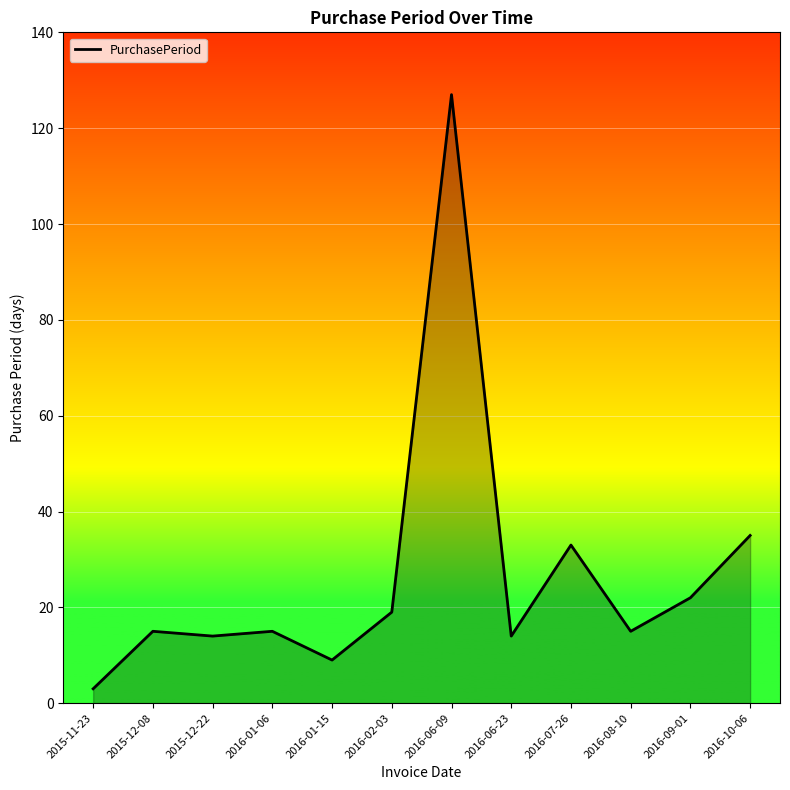

What position from the right is 2016-07-26?

4